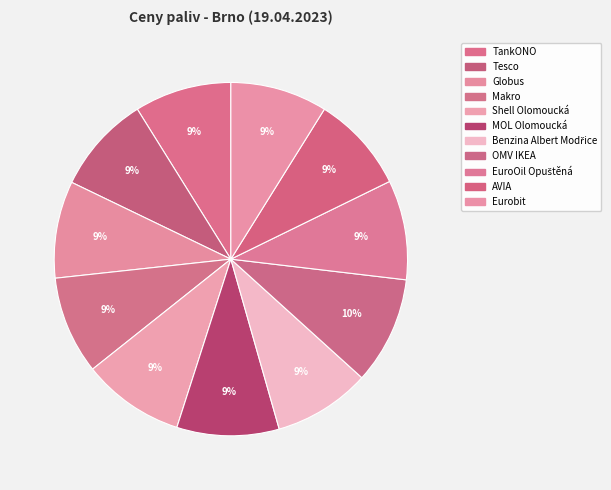

How many slices are in this pie chart?

11